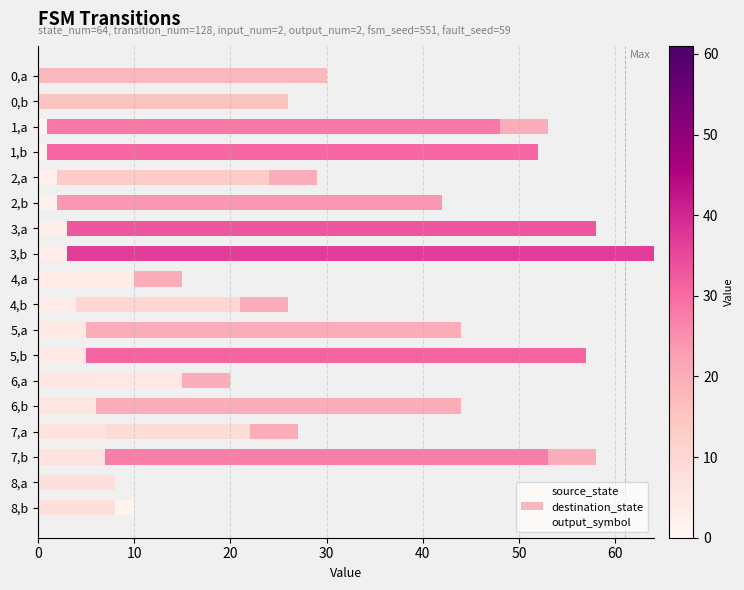

At how many categories does at least one series exceed 57?

1